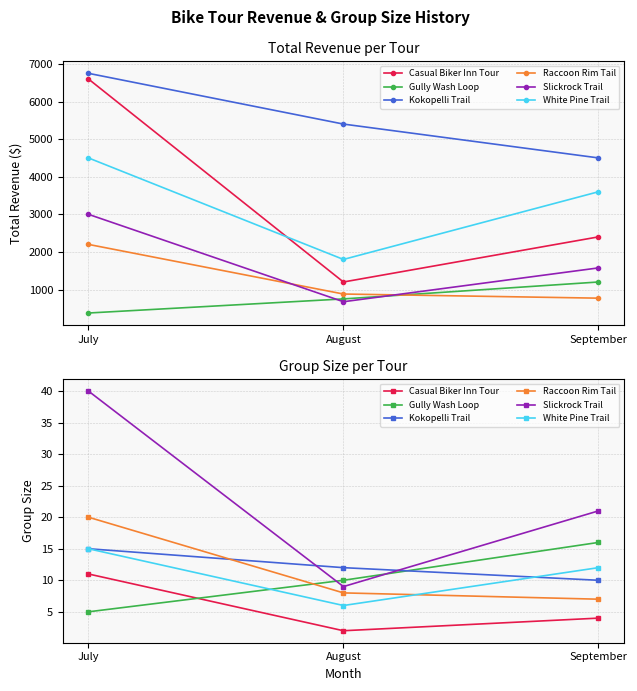

Which series has the widest spread of values?

Slickrock Trail